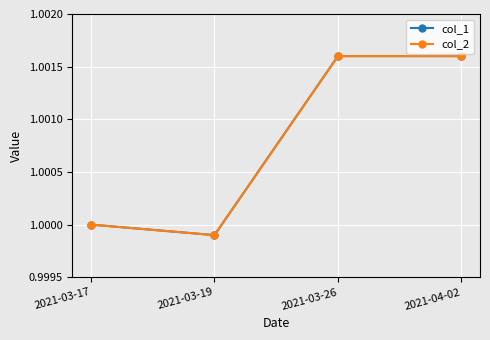

Is this an area chart (filled region under the line)?

No